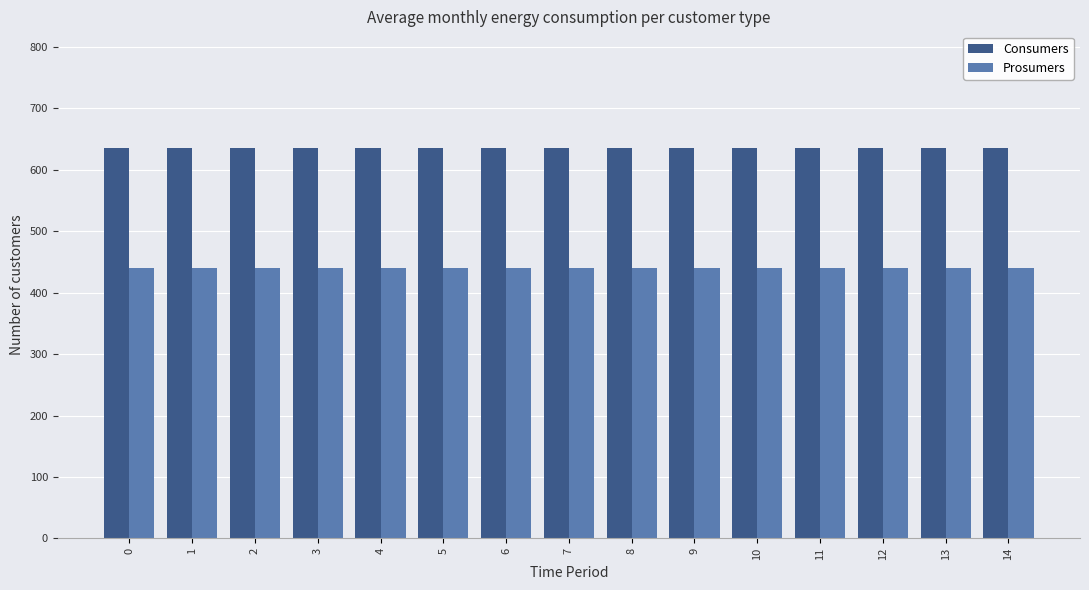

What is the total value across all series at 5?

1075